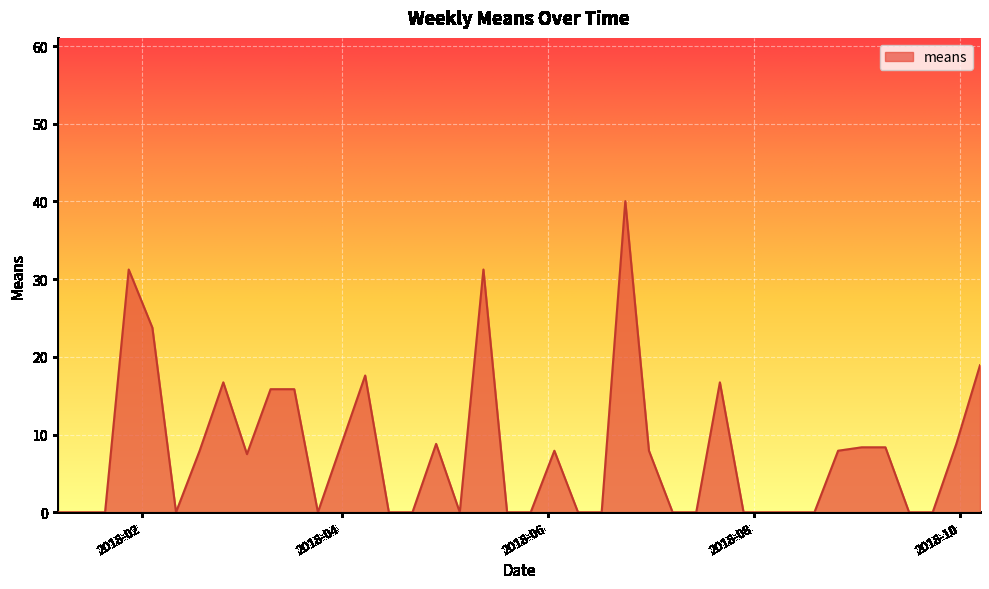

What is the difference between the maximum and minimum values?

40.0